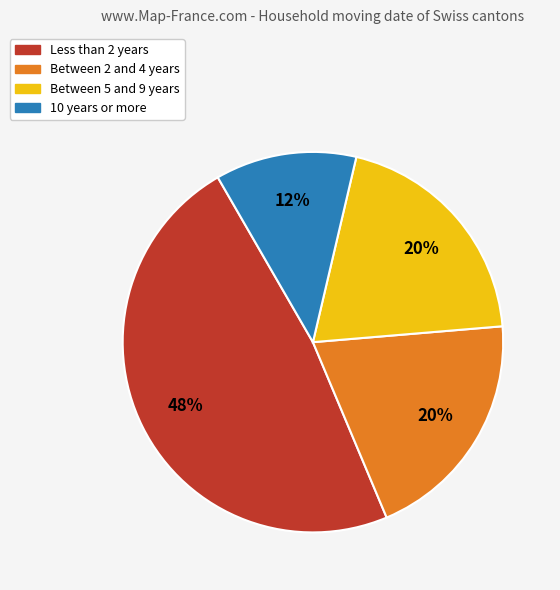

Approximately how many times larger is the value at 10 years or more compared to Between 5 and 9 years?

0.6